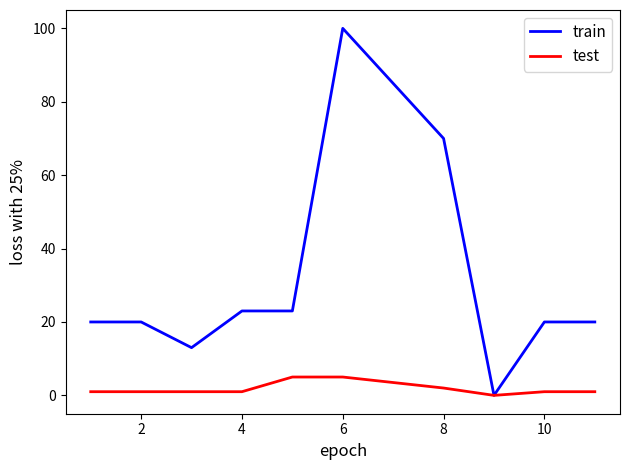

What are all the series names shown in the legend?

train, test